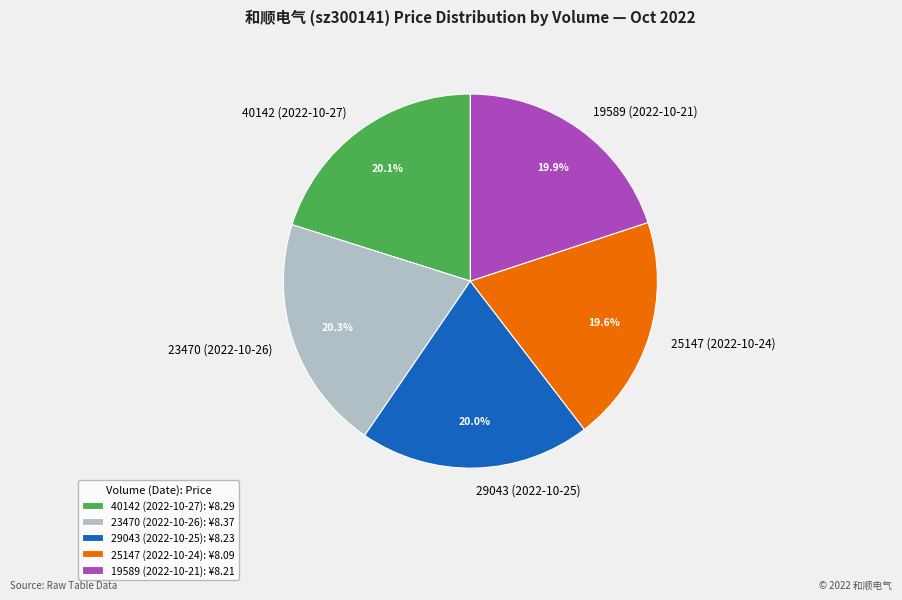

Combined, do 19589 (2022-10-21) and 29043 (2022-10-25) account for over 50%?

No